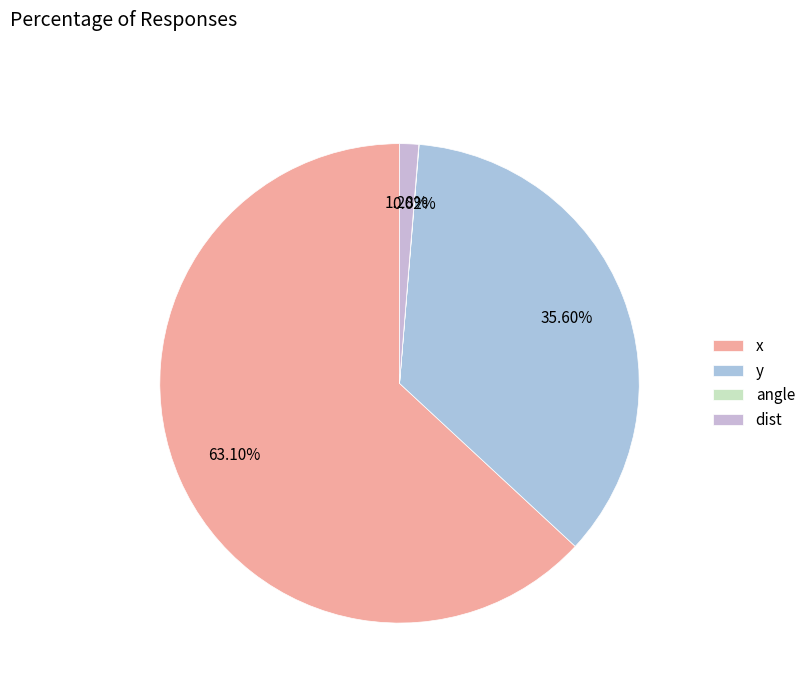

Which category has the biggest portion of the pie?

x